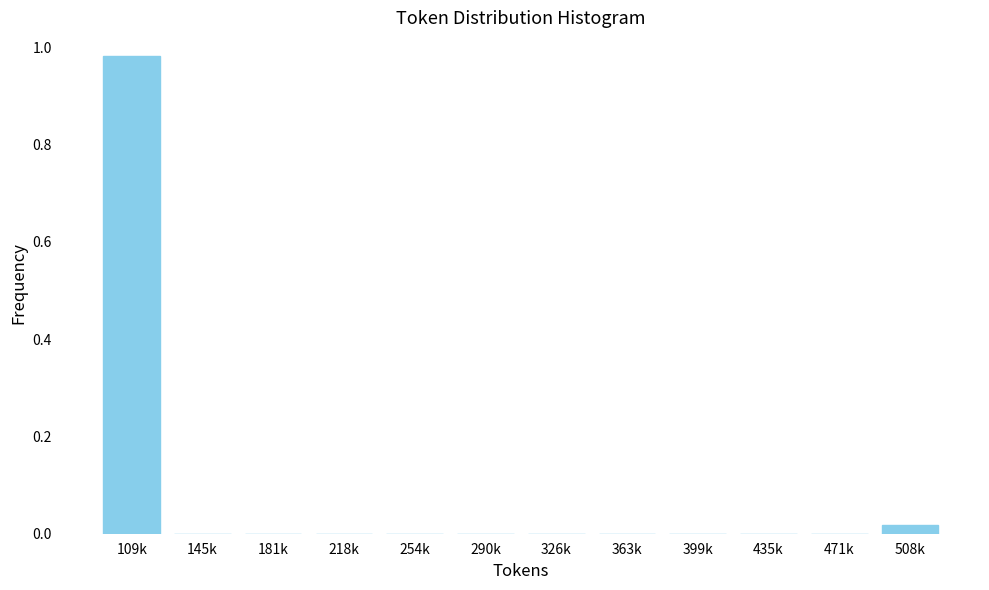

Which label corresponds to the largest value in the chart?

109k